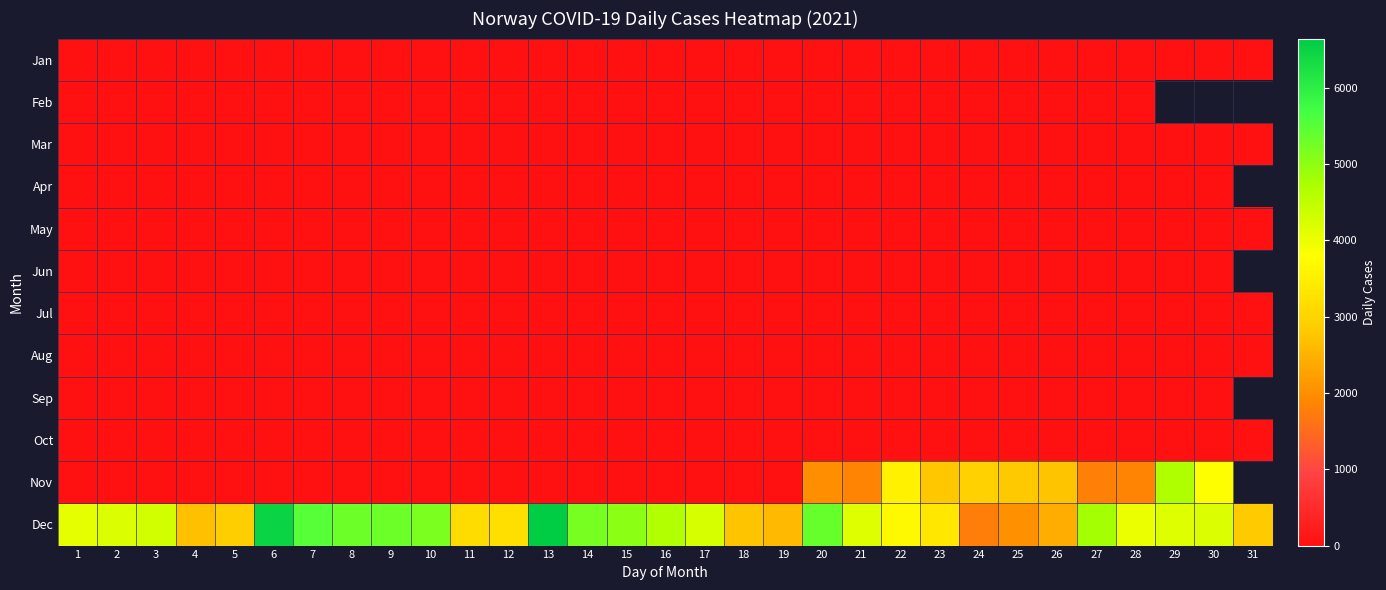

At how many categories does at least one series exceed 1680?

31